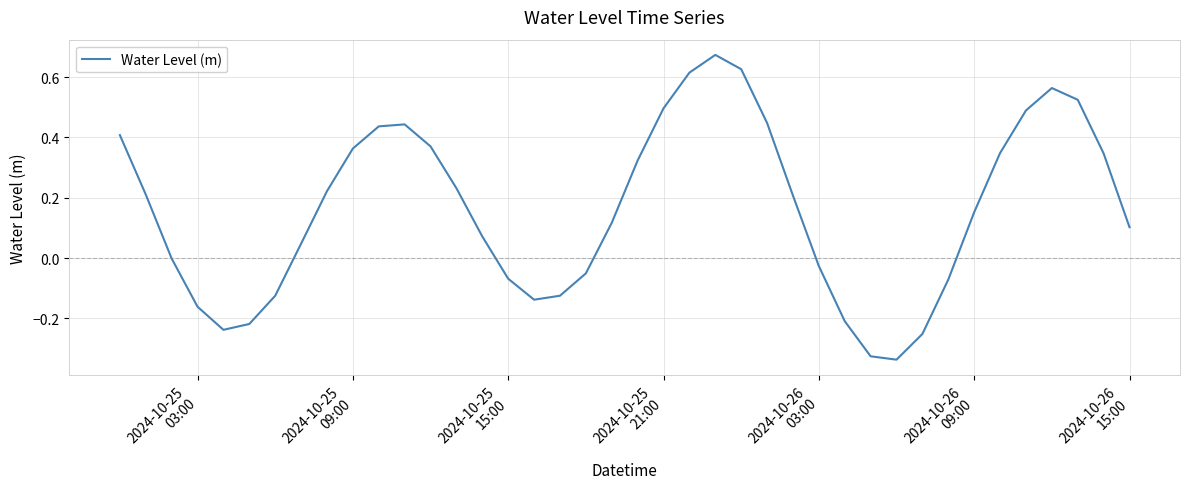

How many categories are shown in the chart?

40